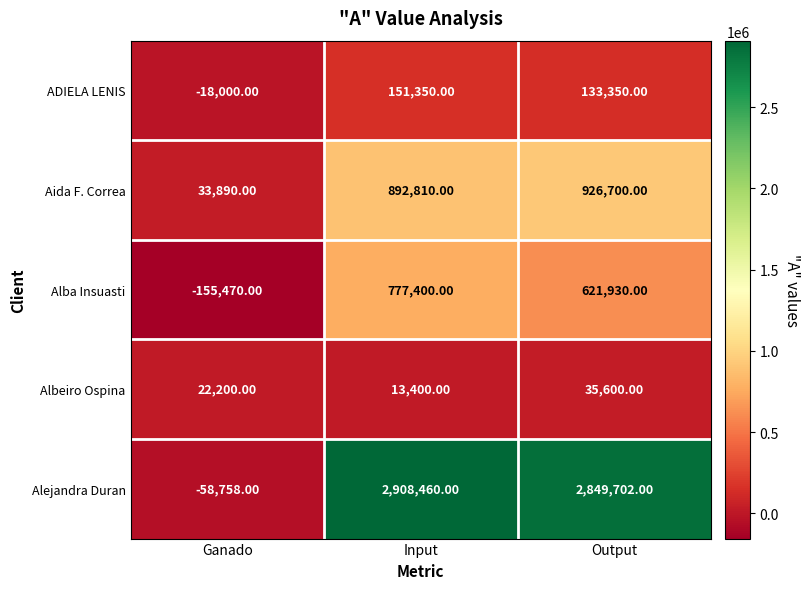

At which label does Alba Insuasti first exceed 621930?

Input